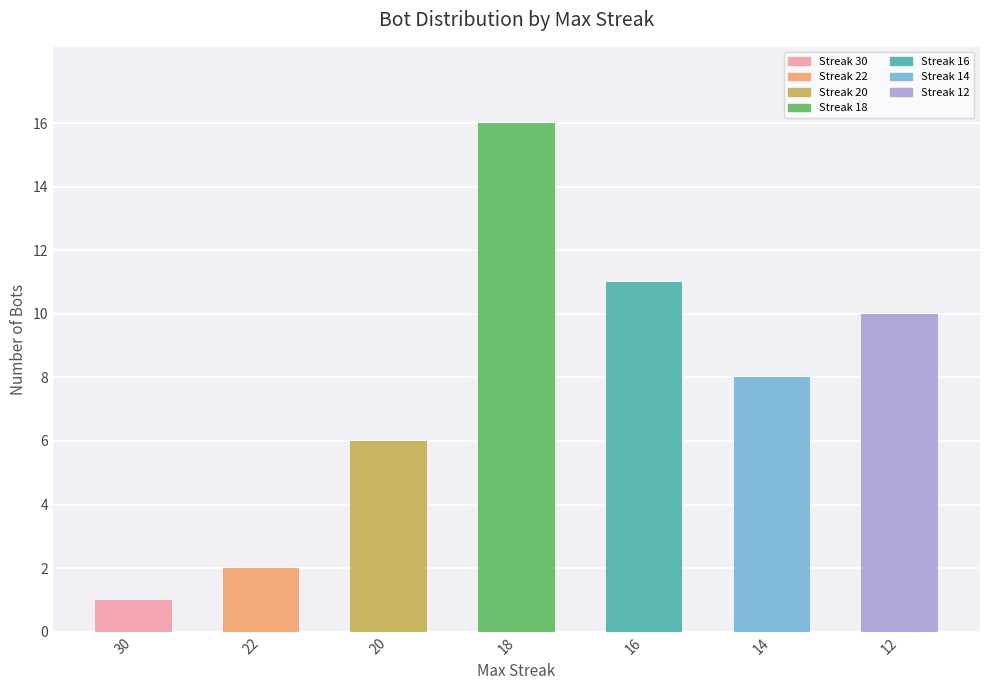

The value at 16 is 11. True or false?

True